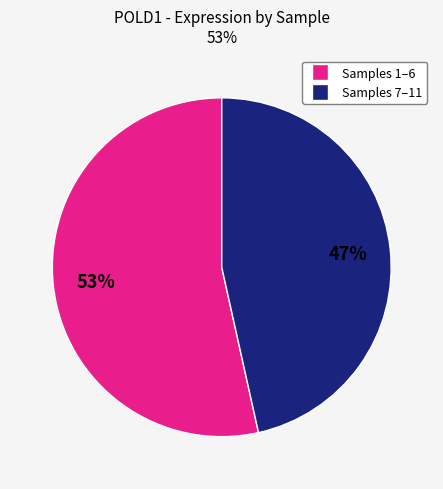

Is there a majority slice in this chart?

Yes